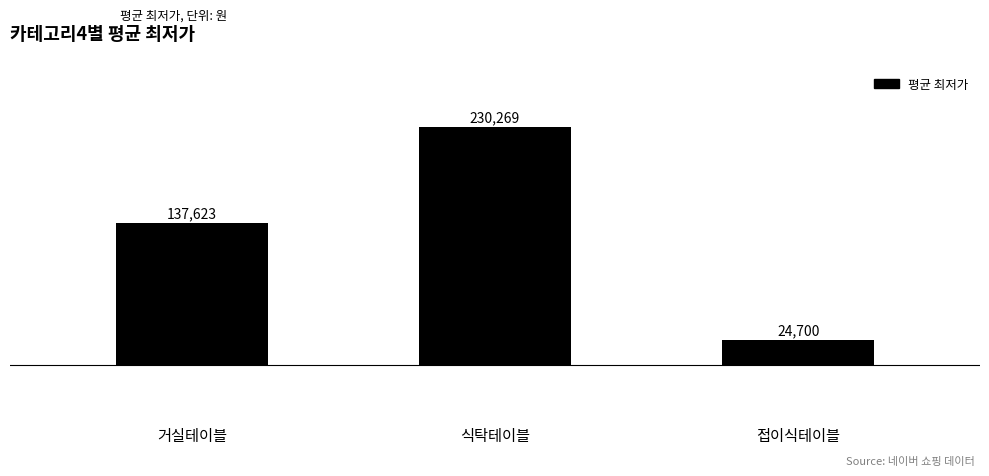

Count the values in the range 24700 to 230269.

3